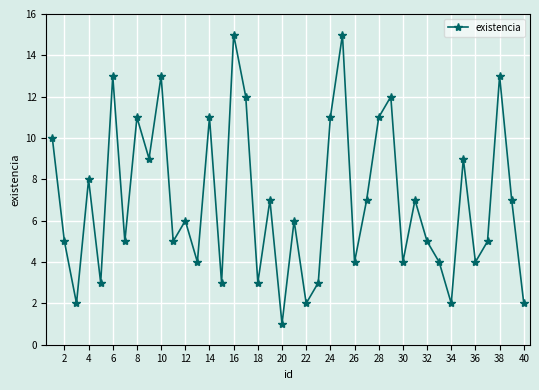

What is the maximum value shown in the chart?

15